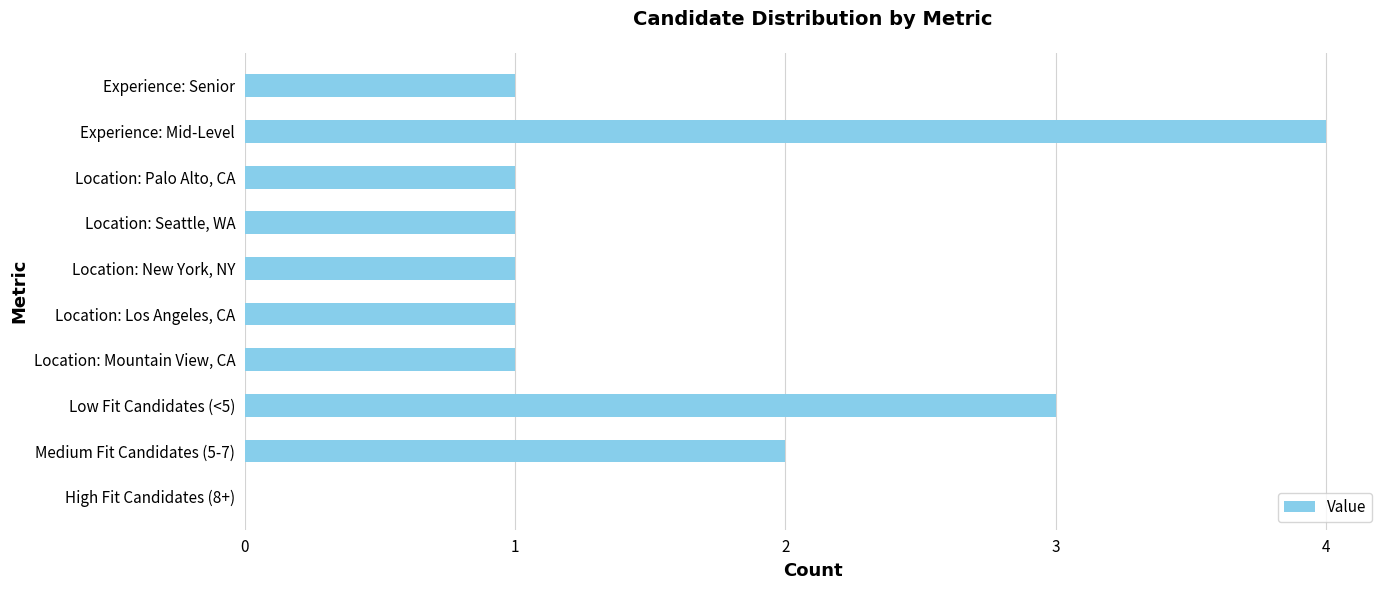

The chart shows a value of 0 at High Fit Candidates (8+). True or false?

True